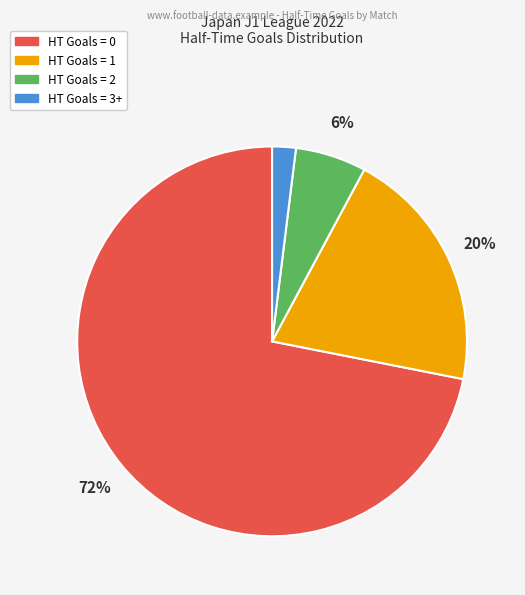

Count the number of slices in the pie.

4